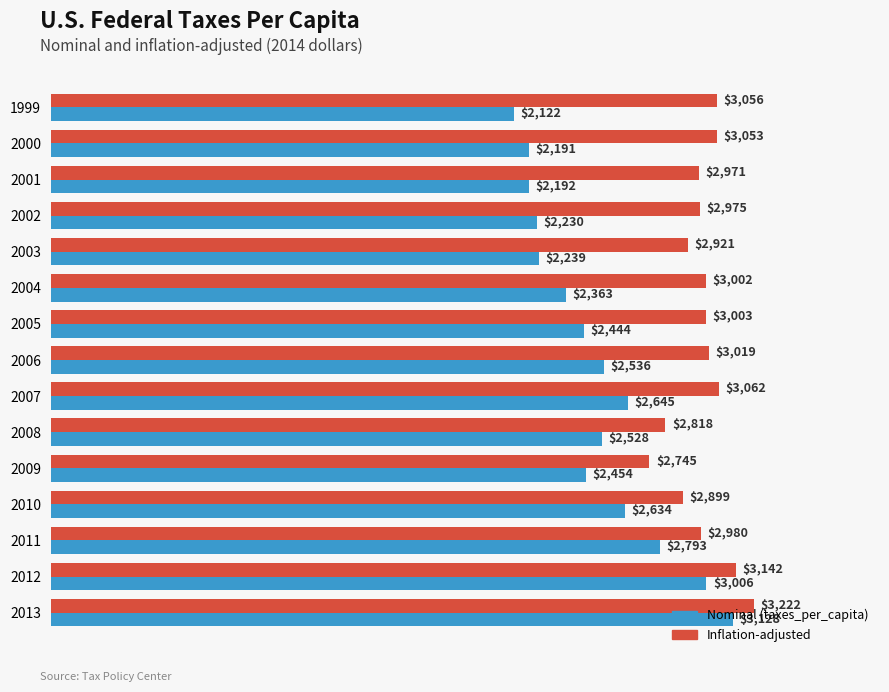

At which category is the sum across all series the highest?

2013